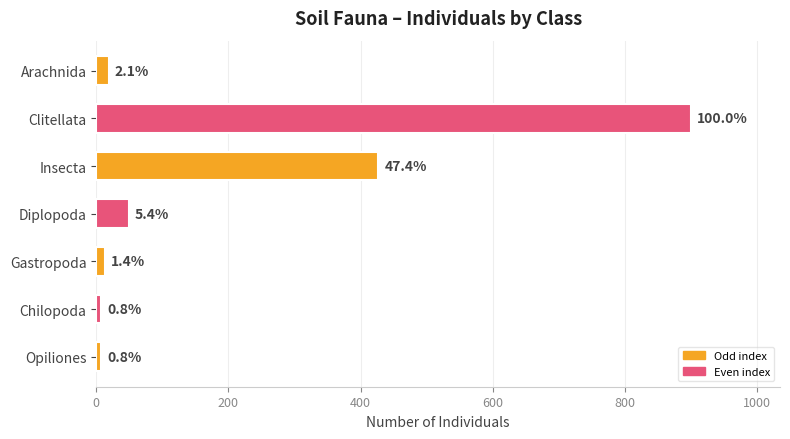

How many bars are there in total?

7